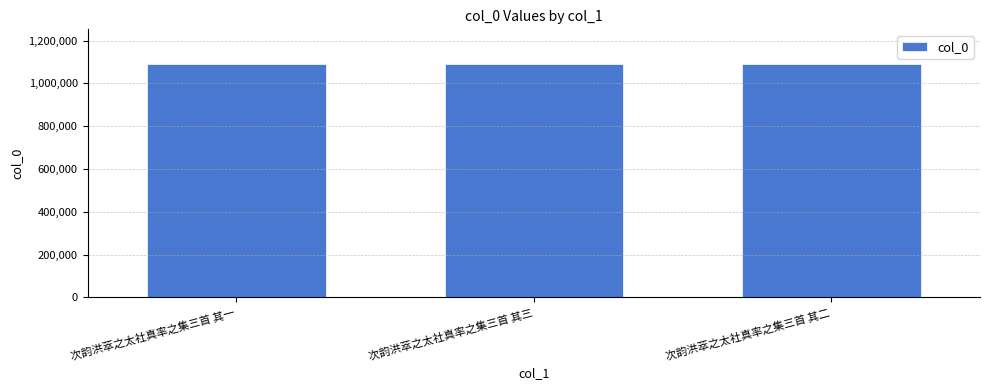

How many series are shown in this chart?

1